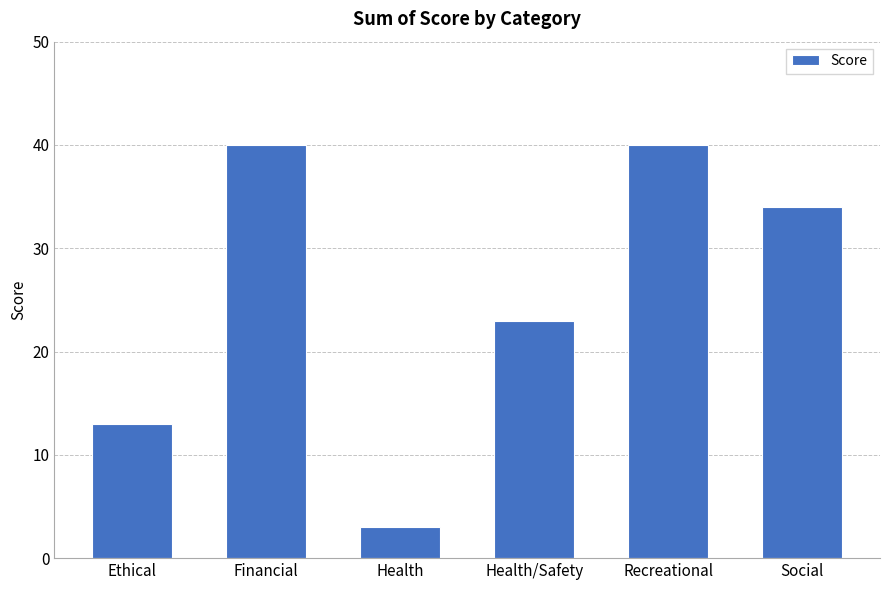

How many bars are there in total?

6